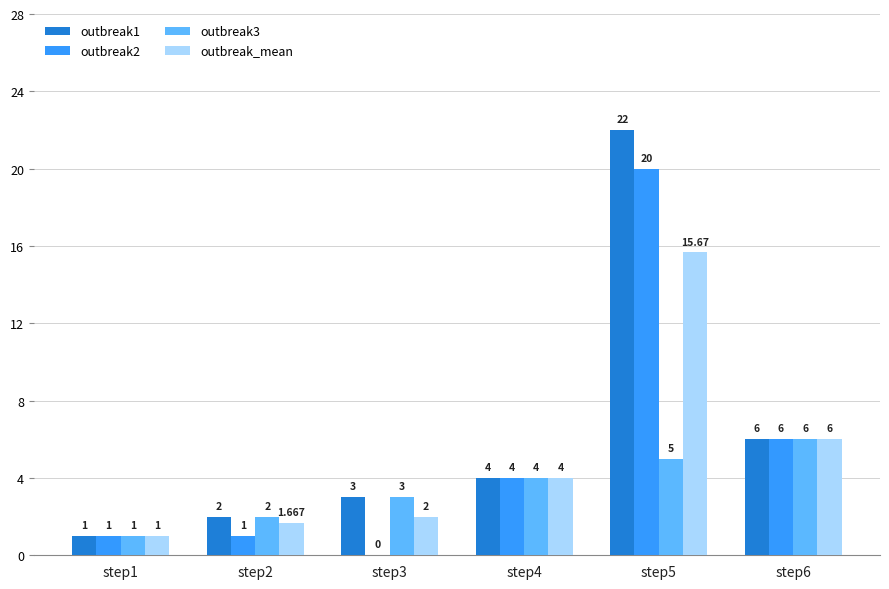

What is the value of the outbreak_mean bar at the 4th from the left?

4.0